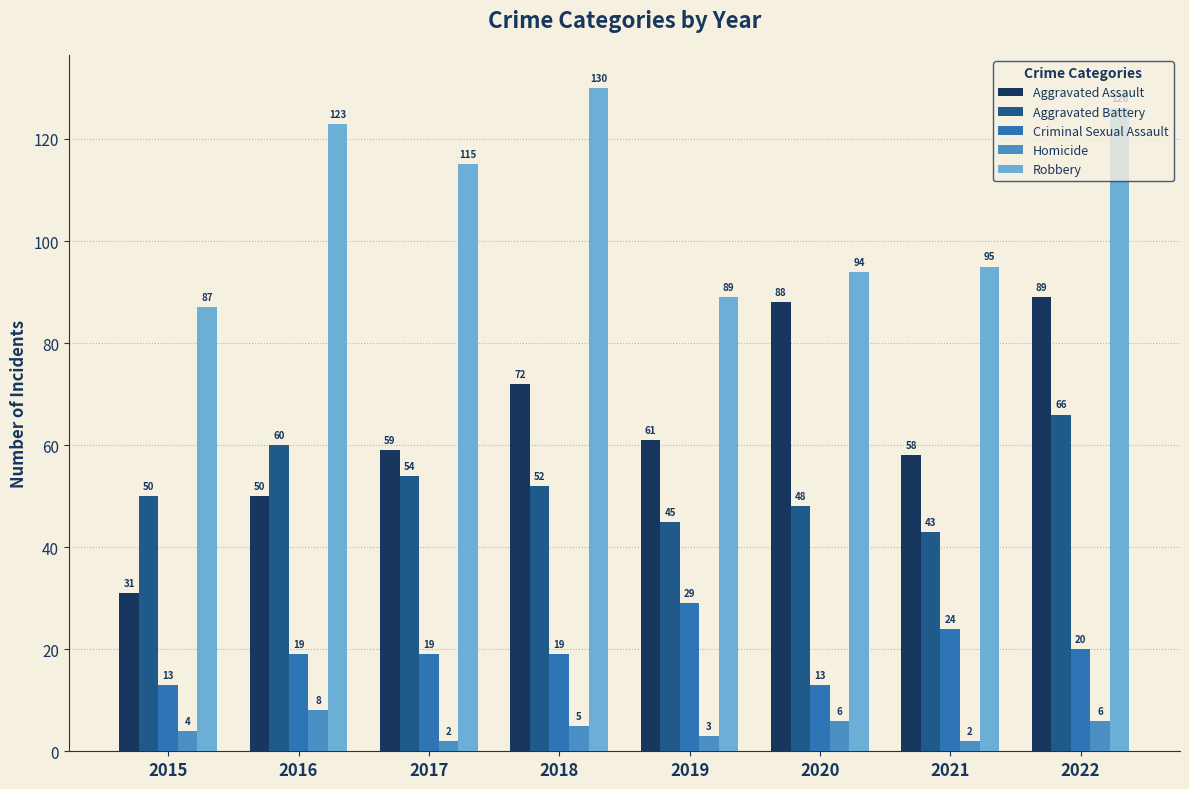

How many categories are shown in the chart?

8